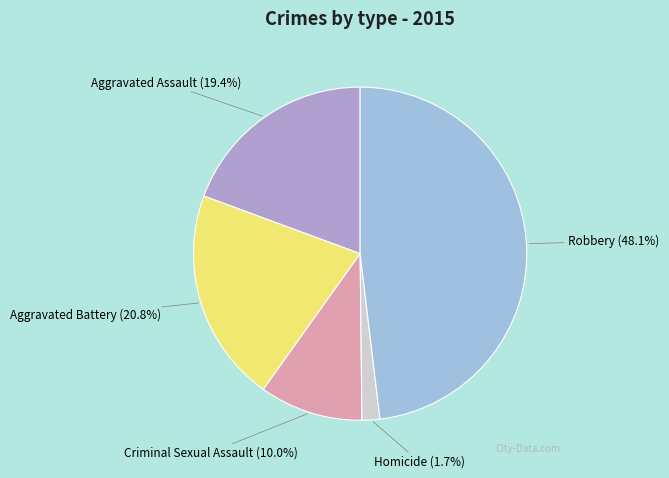

How many segments does this pie chart have?

5